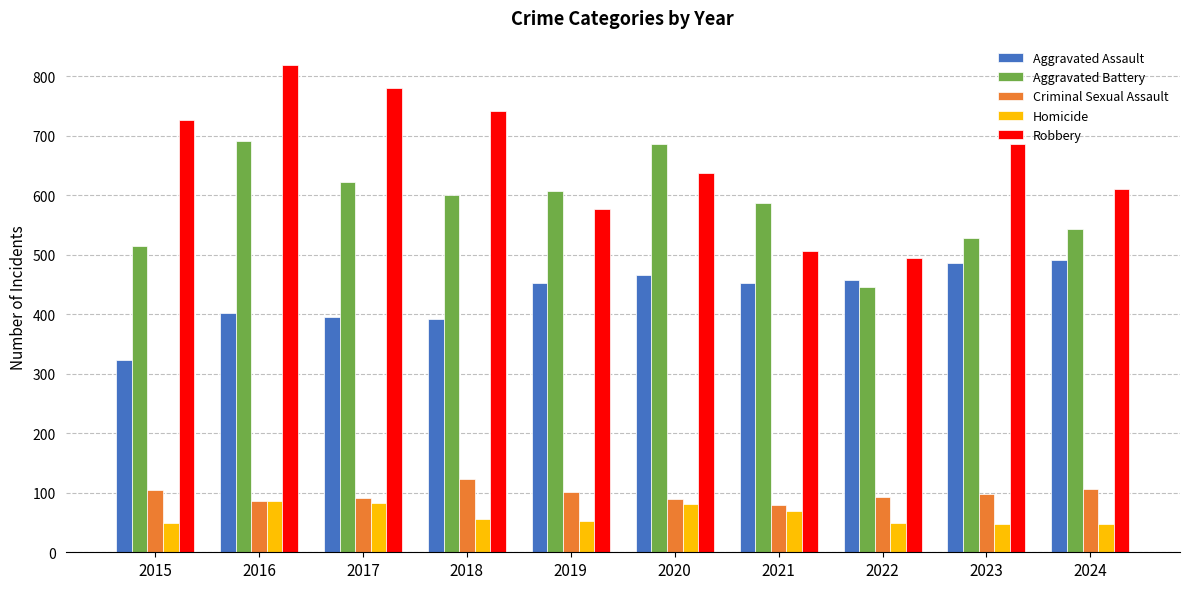

Which series has the largest total across all categories?

Robbery